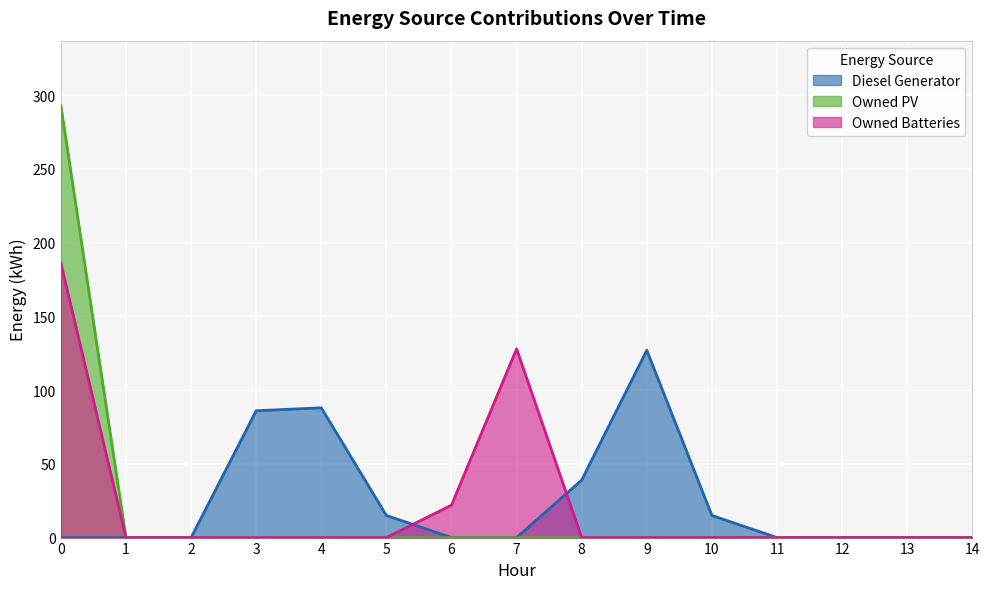

What is the difference between the Diesel Generator values at 11 and 10?

15